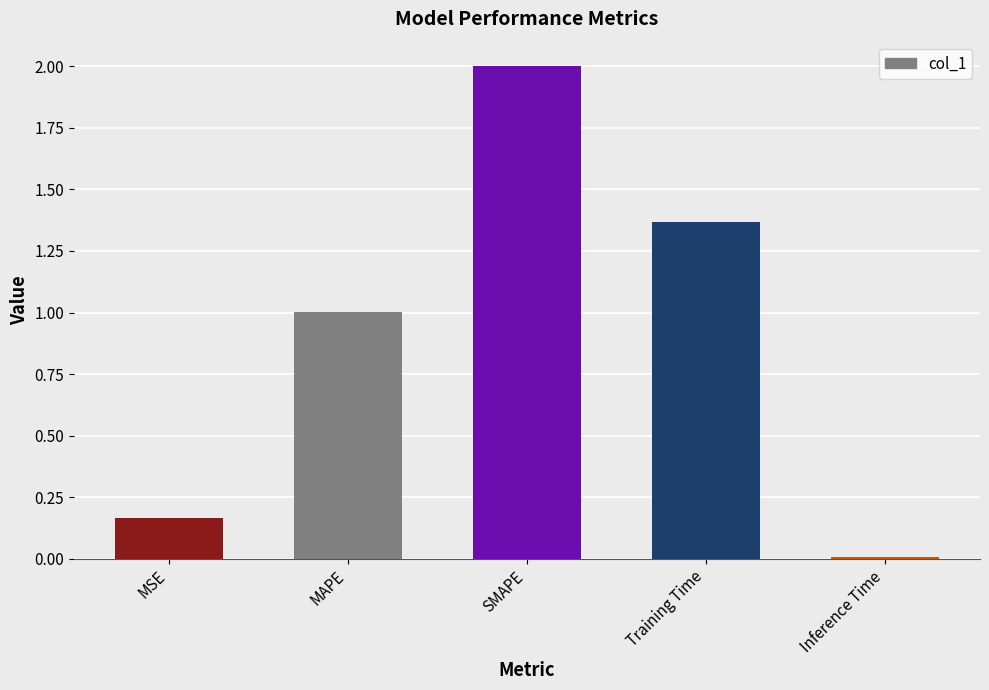

List the labels in order of value, smallest first.

Inference Time, MSE, MAPE, Training Time, SMAPE